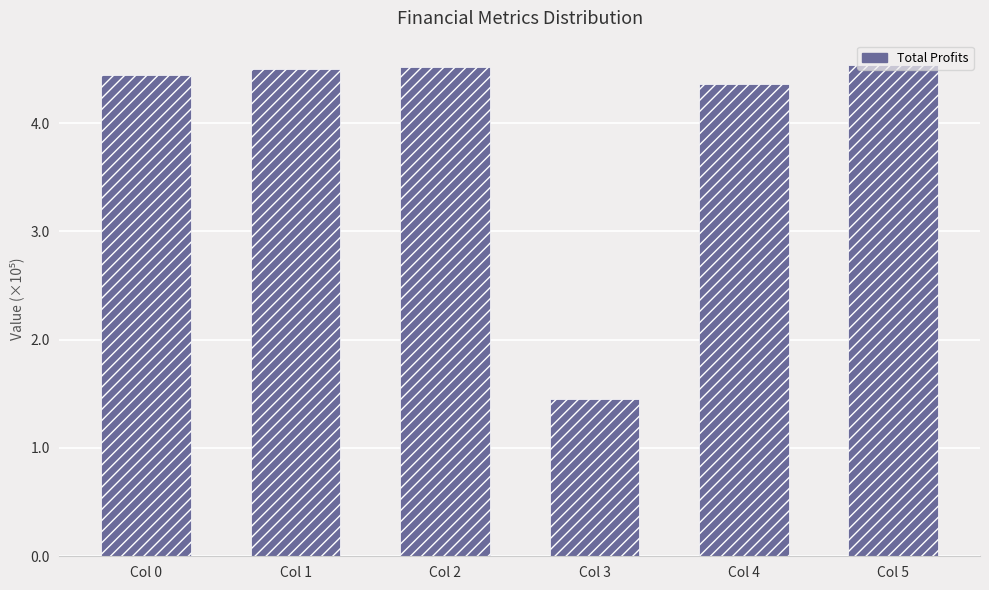

Are the bars horizontal?

No